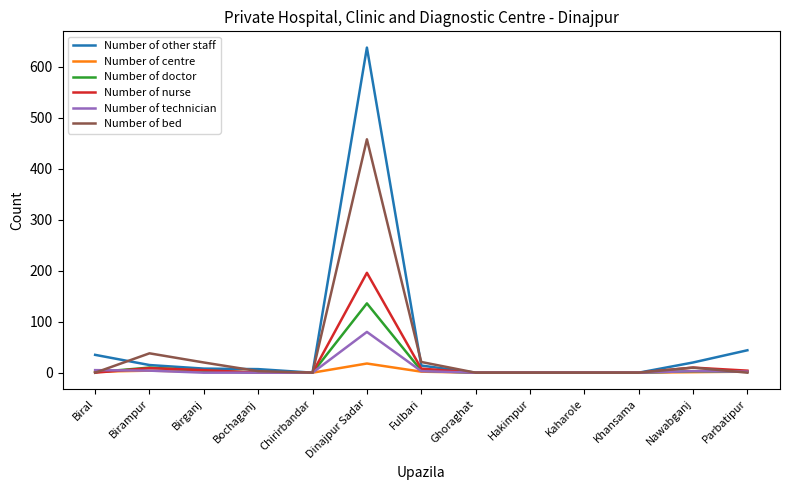

True or false: Number of technician has a value of 3 at Fulbari.

True